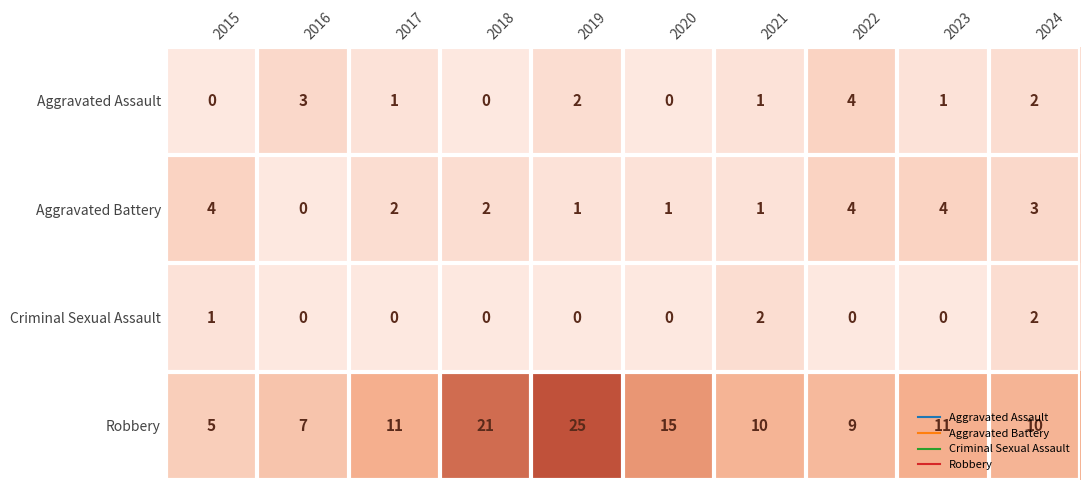

At 2023, list the series in order from smallest to largest.

Criminal Sexual Assault, Aggravated Assault, Aggravated Battery, Robbery